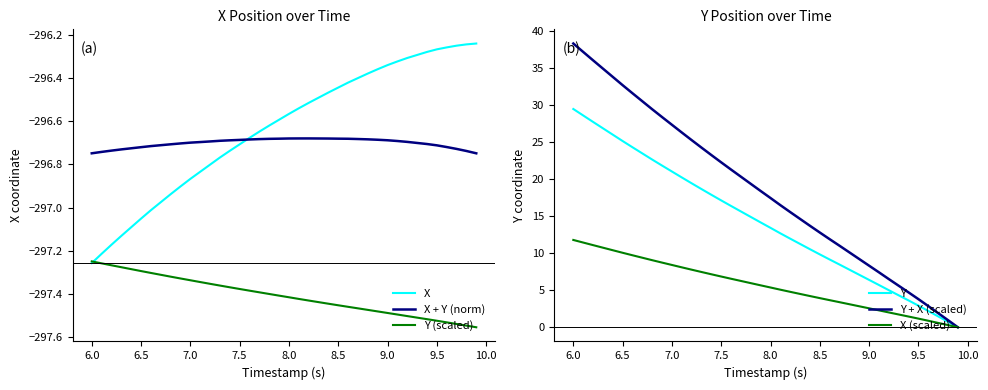

What is the difference between the maximum and minimum values in the X + Y (norm) series?

0.1